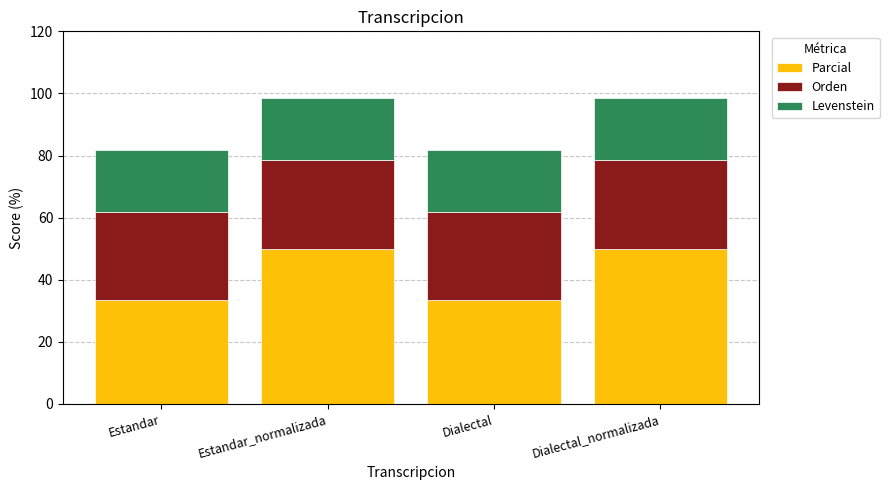

Is it true that Parcial equals 33.3 at Estandar?

True